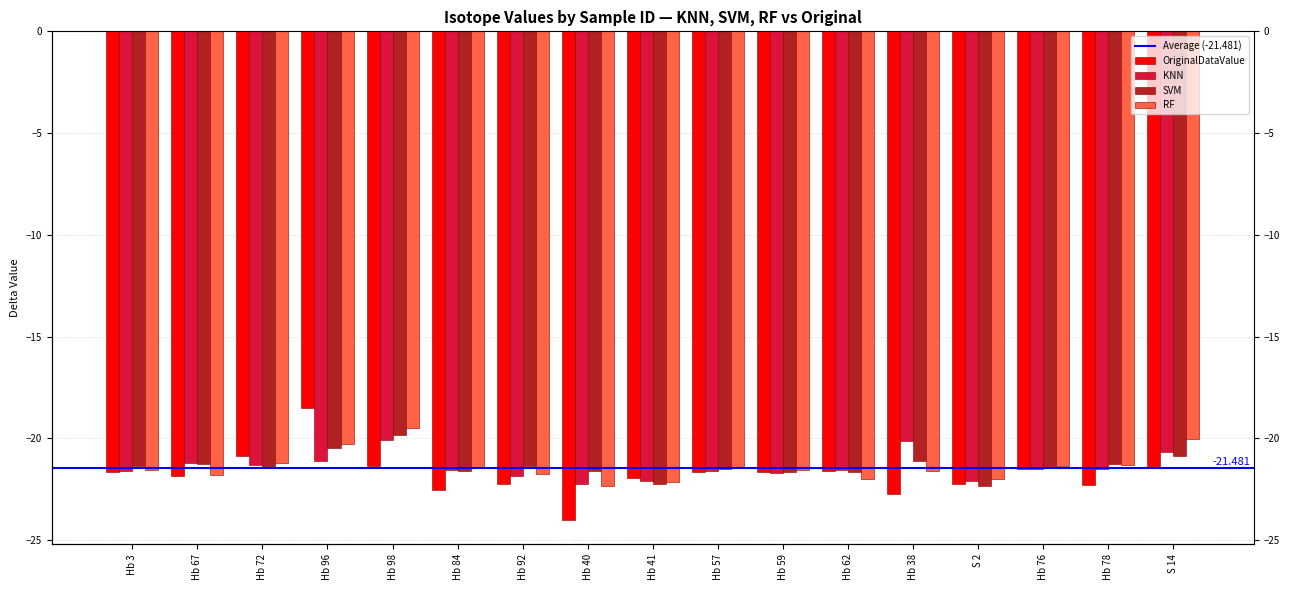

Count the number of data series in this chart.

4